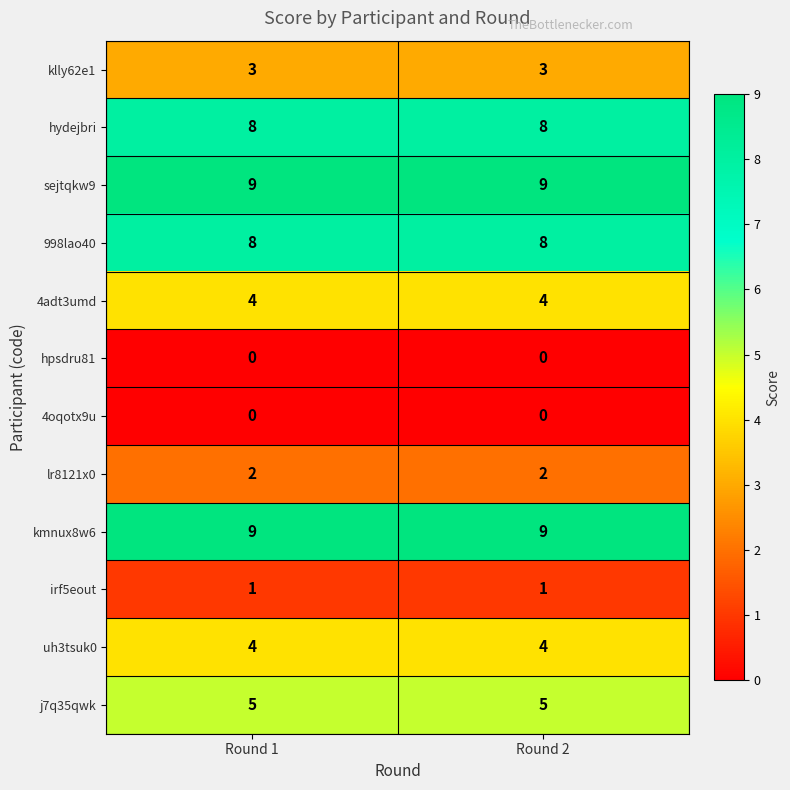

The value of j7q35qwk at Round 2 is 5. True or false?

True